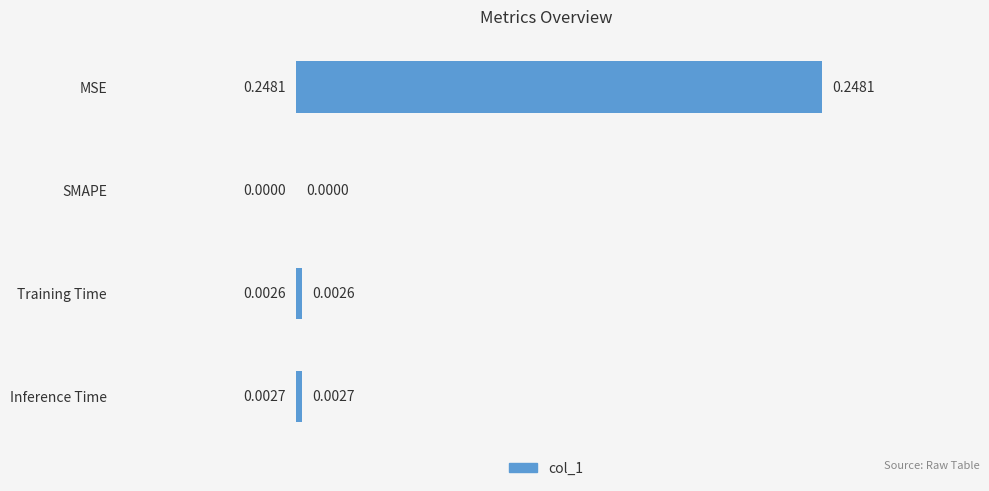

How many distinct data groups are displayed?

1